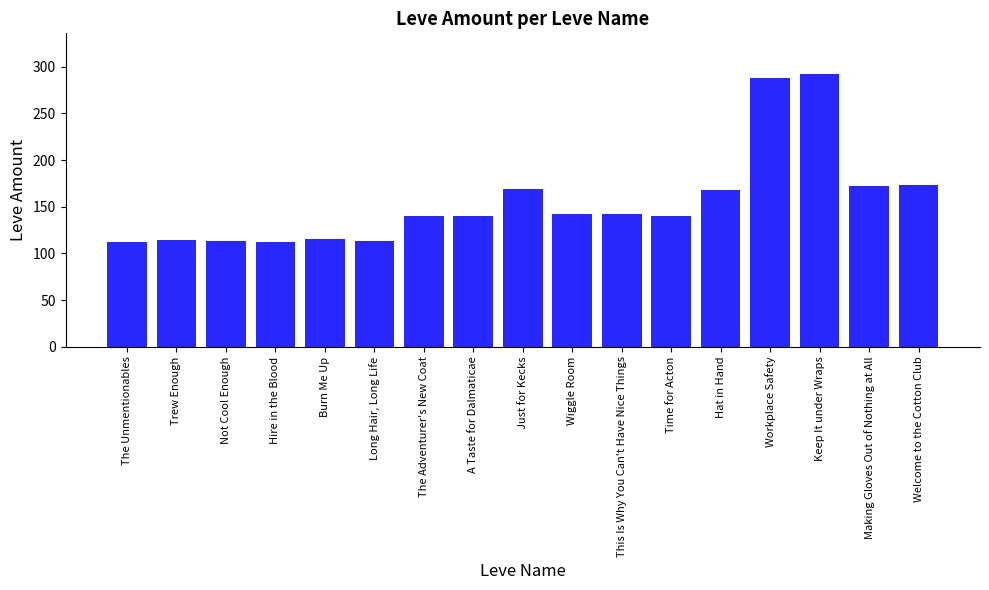

What is the label of the 9th bar from the left?

Just for Kecks